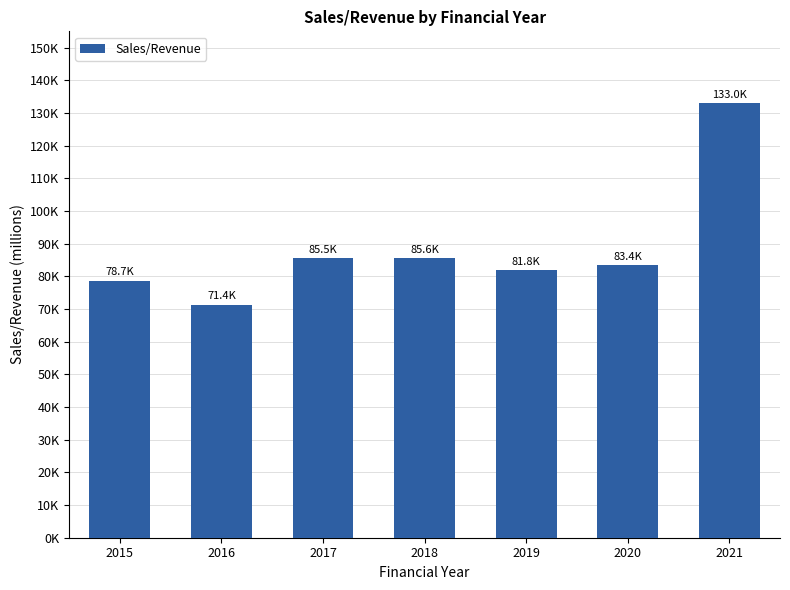

What is the value of the 1st bar from the left?

78693.2